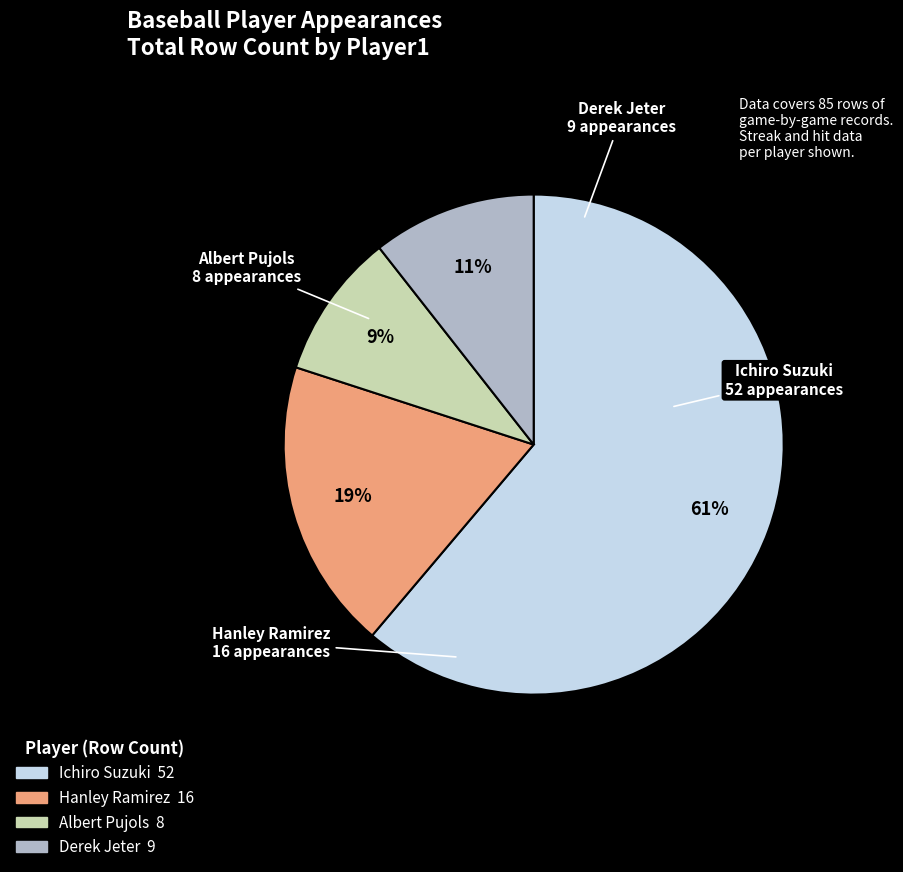

True or false: Hanley Ramirez accounts for 13% of the total.

False